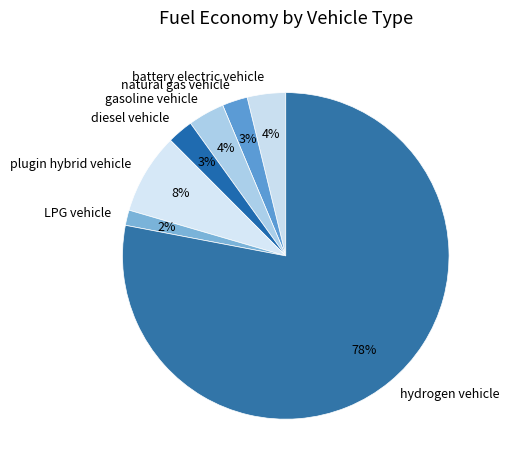

Is the sum of natural gas vehicle and battery electric vehicle greater than half?

No